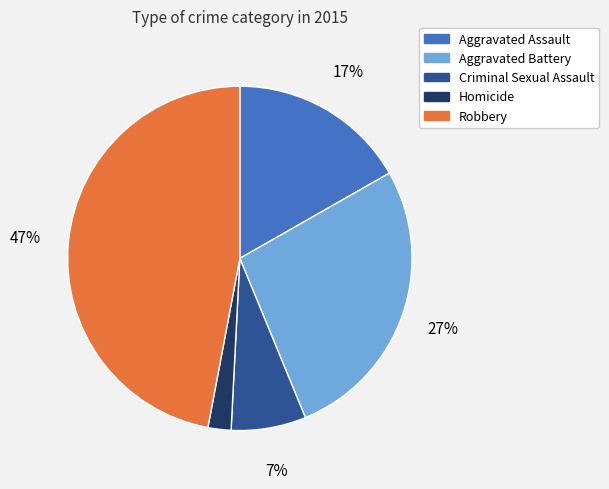

To the nearest percent, what is the difference between the Robbery and Aggravated Battery slice percentages?

20%